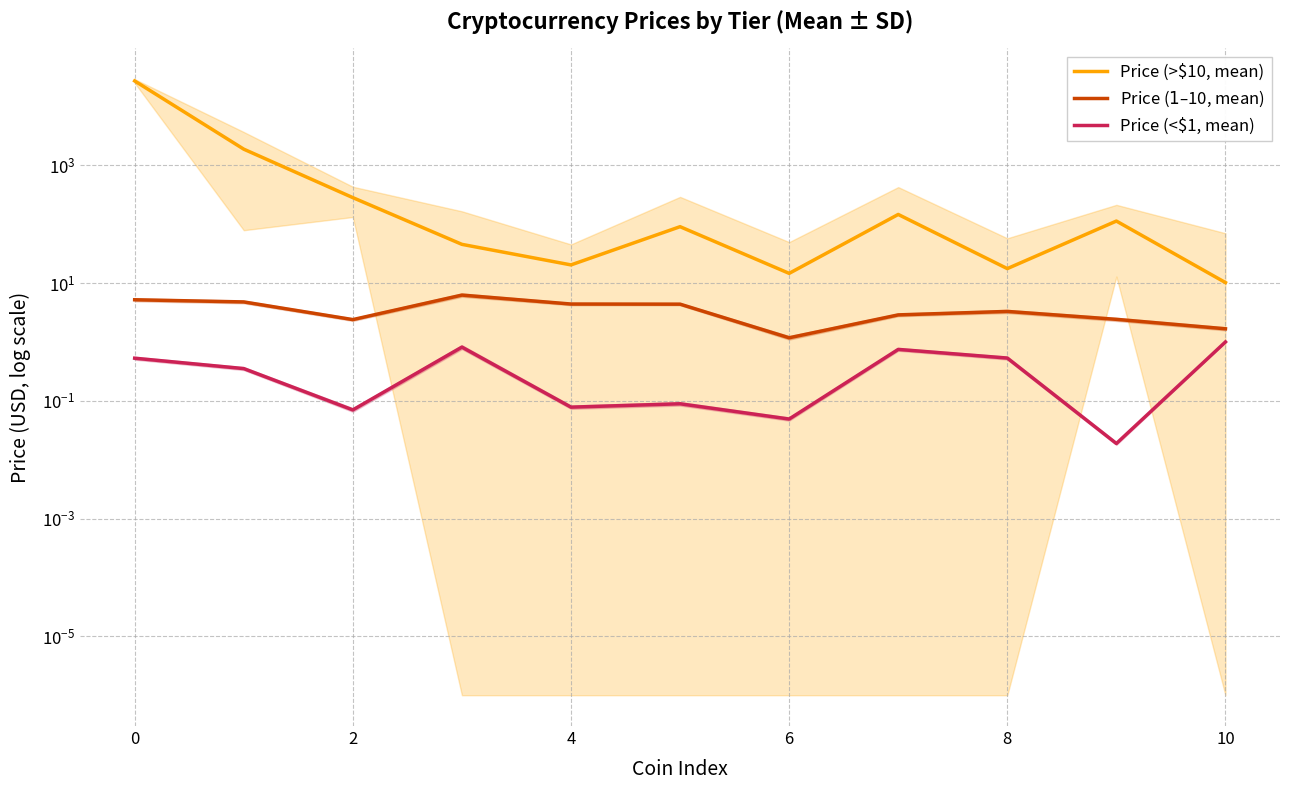

True or false: Price (>$10, mean) has more than 0 points higher than both neighbors.

True